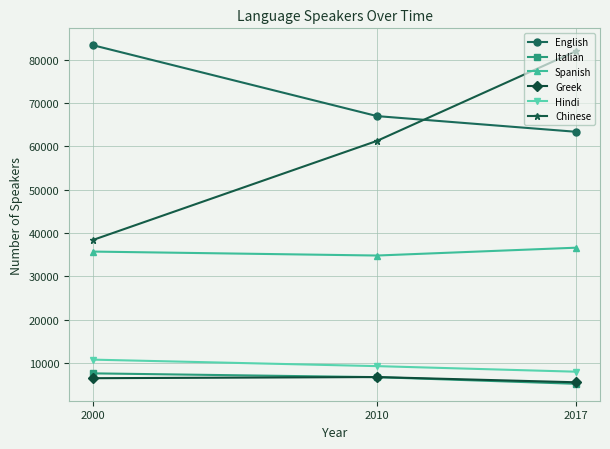

At which category is the sum across all series the highest?

2017